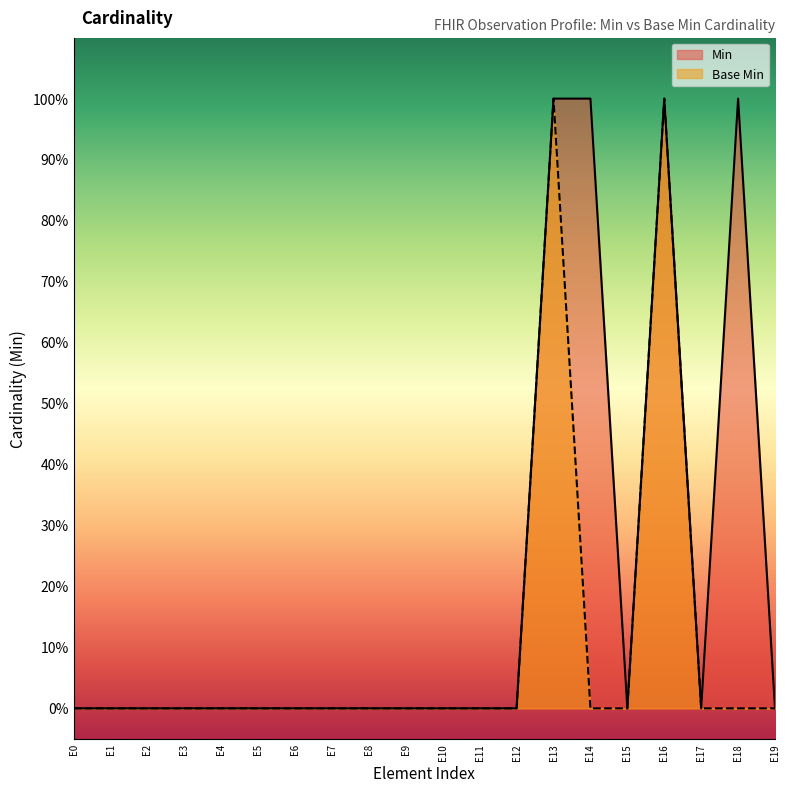

What is the sum of all Base Min values?

2